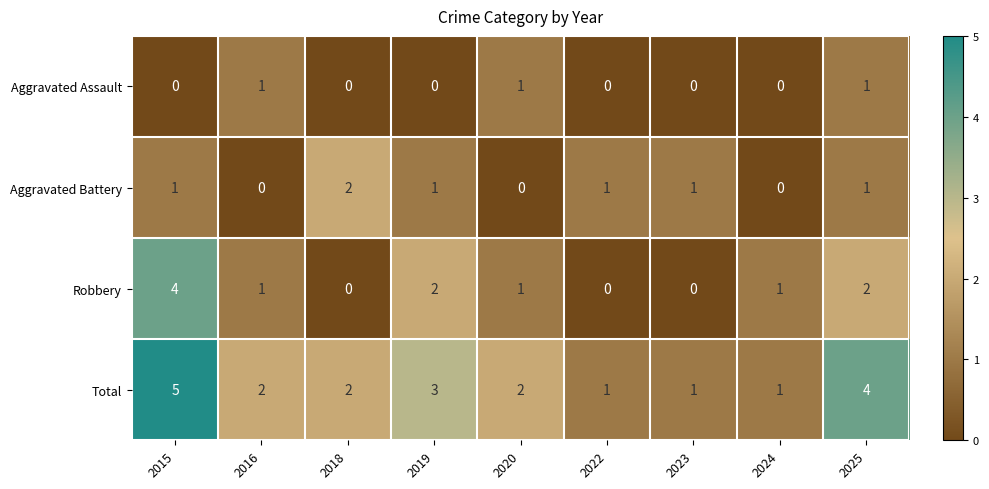

Is it true that Total equals 2 at 2015?

False